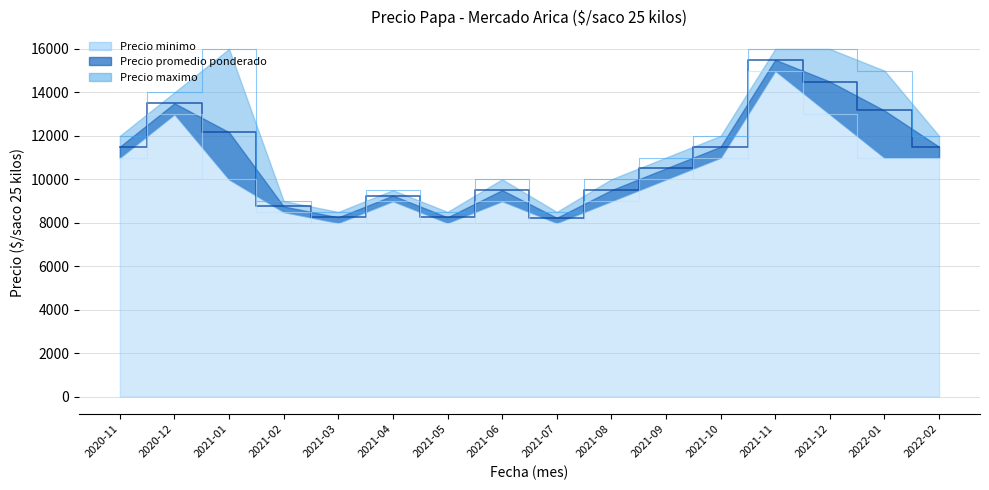

What is the sum of all Precio minimo values?

164500